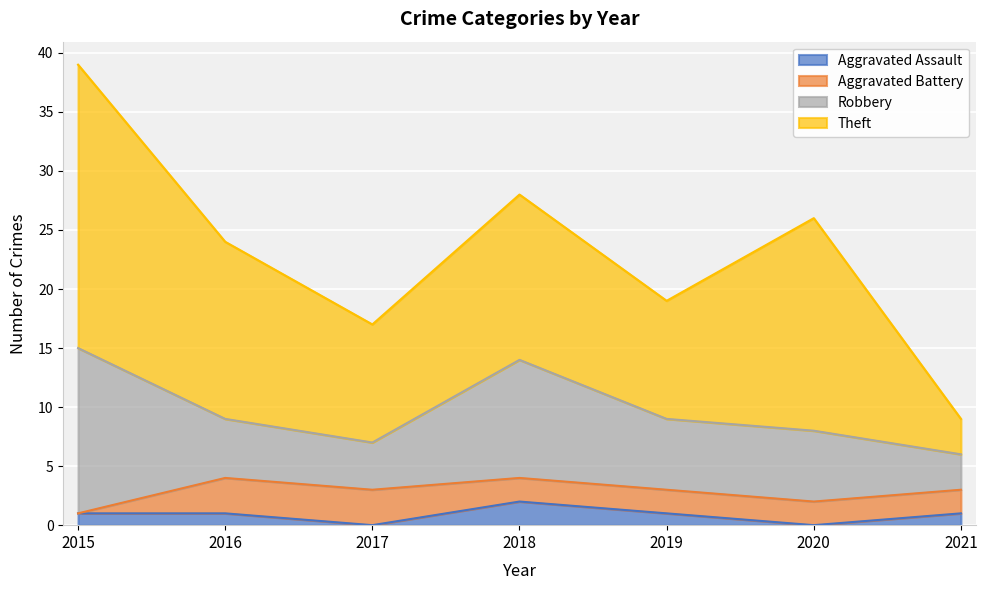

Between 2021 and 2020, which is larger?

2021